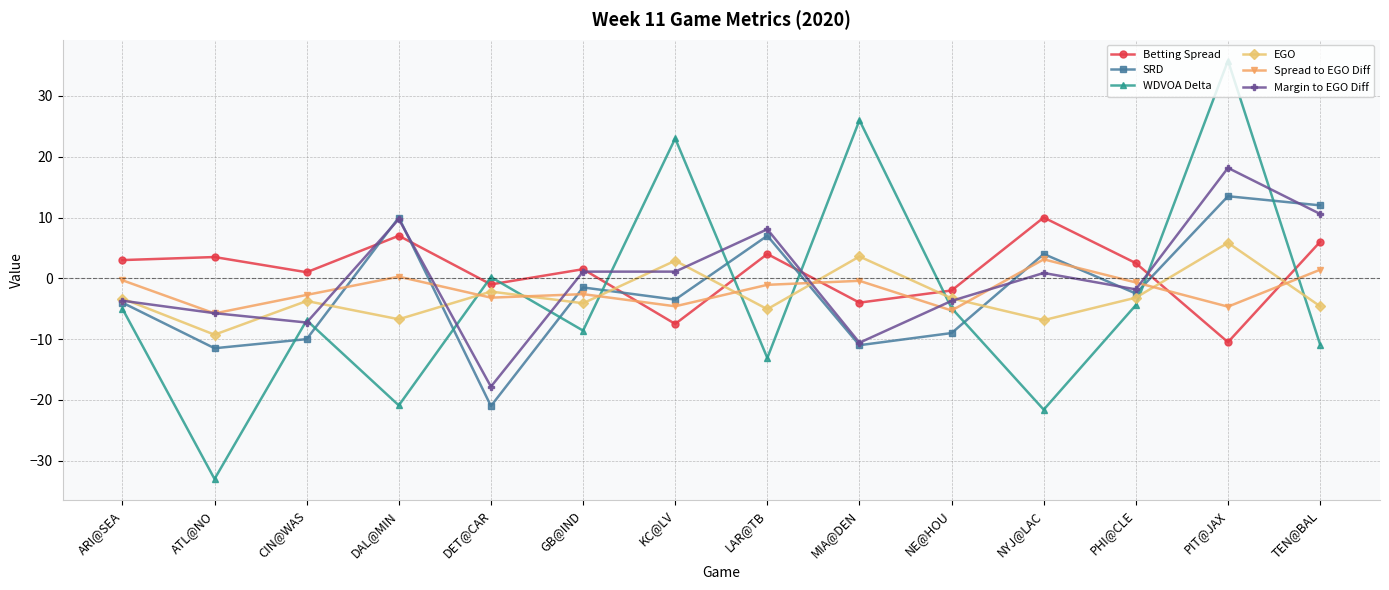

True or false: Margin to EGO Diff has more than 2 interior local peaks.

True